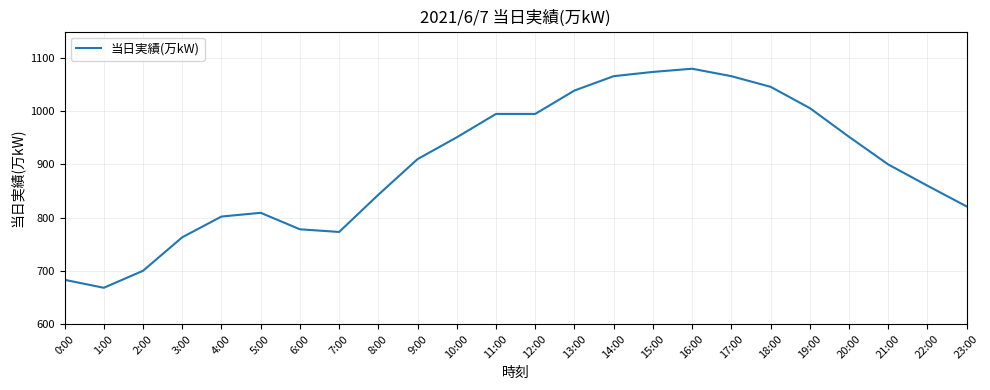

The value at 18:00 is 600. True or false?

False